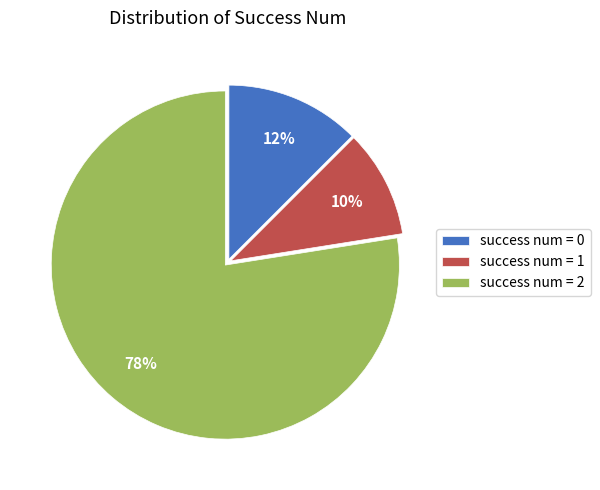

Approximately how many times larger is the value at success num = 1 compared to success num = 0?

0.8